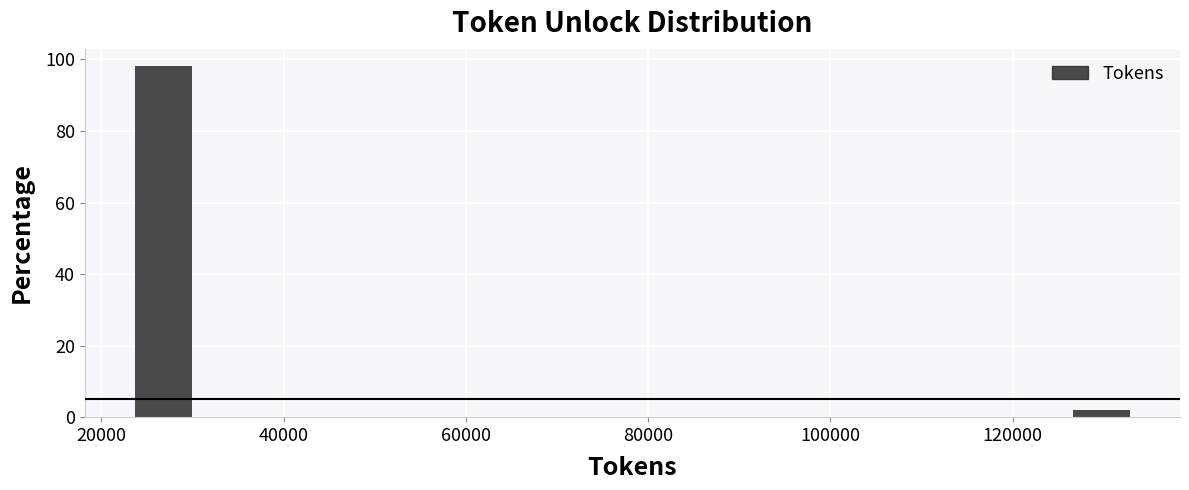

Around what value on the x-axis is the tallest bar? Give the approximate position of its centre, as read against the axis.

26000